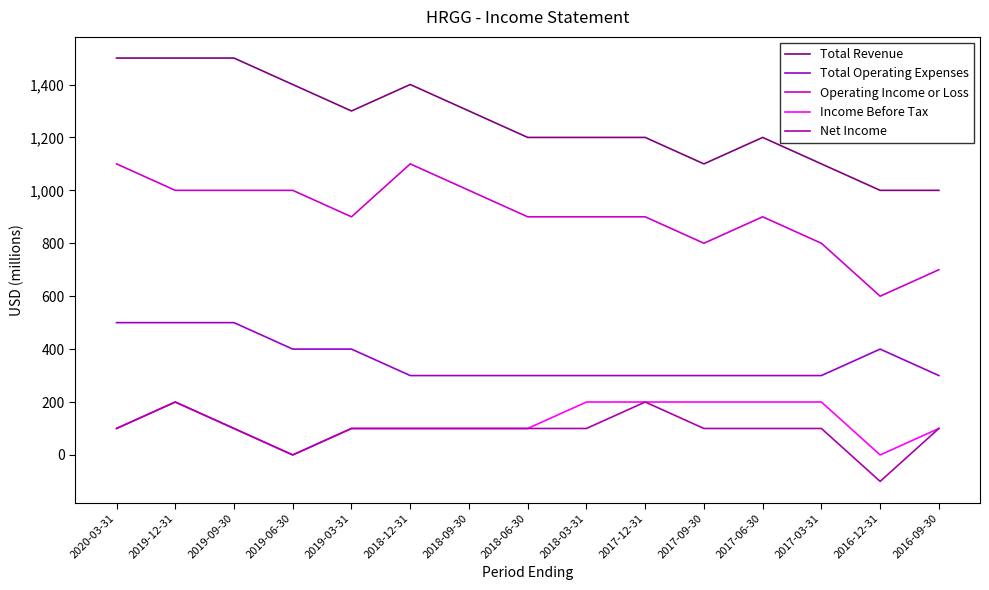

What are all the series names shown in the legend?

Total Revenue, Total Operating Expenses, Operating Income or Loss, Income Before Tax, Net Income